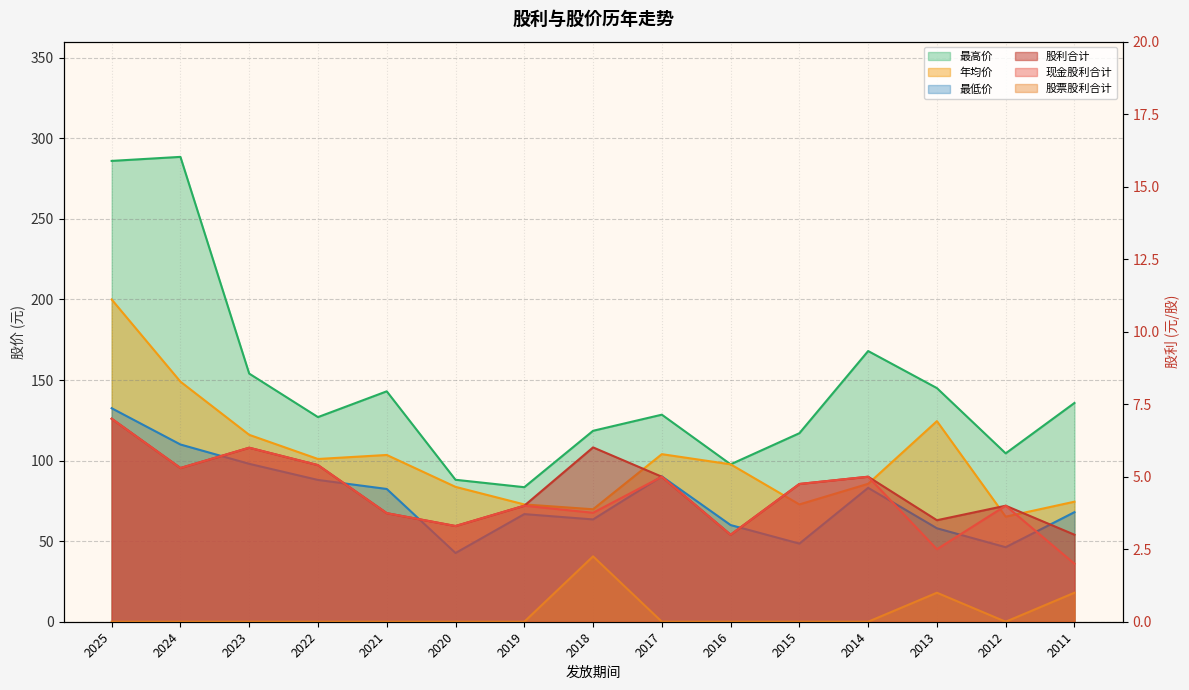

Does the chart display data point markers on the line(s)?

No